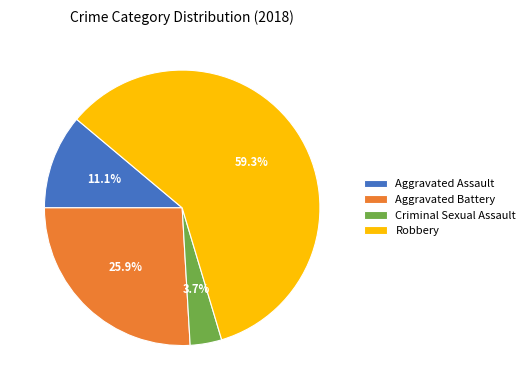

What is the largest slice in the pie chart?

Robbery